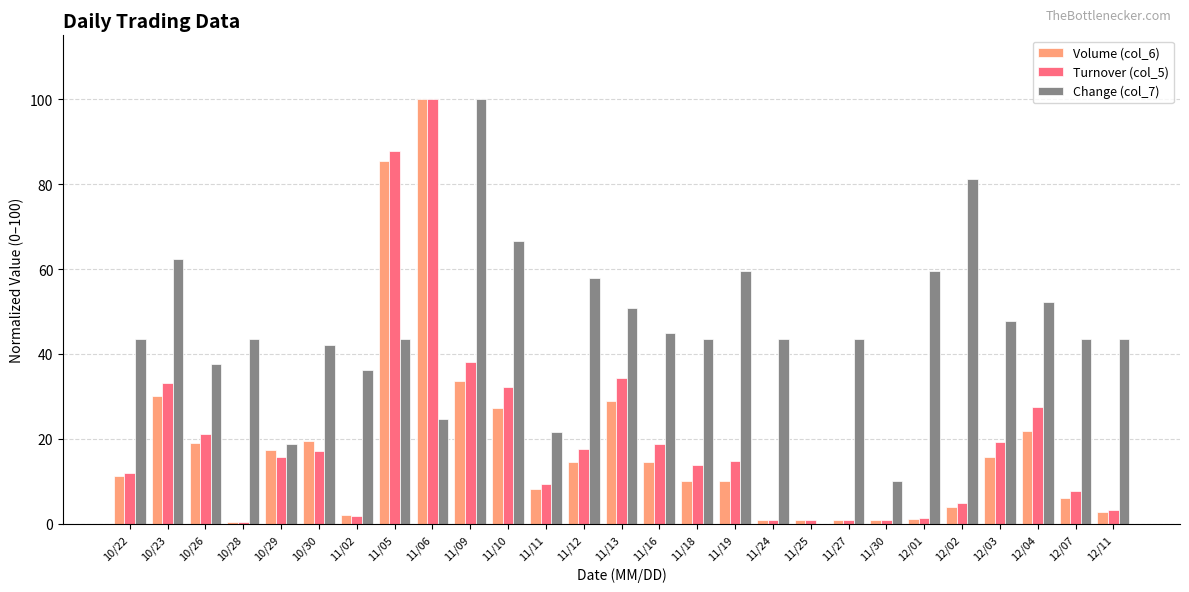

The value of Turnover (col_5) at 12/07 is 12.4. True or false?

False